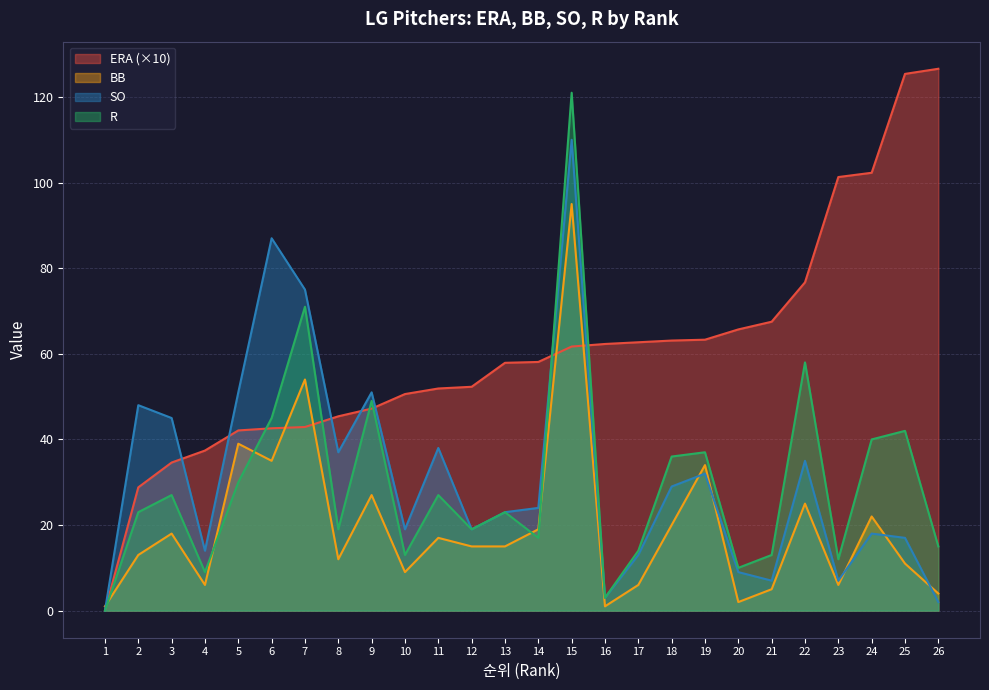

The value of SO at 1 is -69.5. True or false?

False